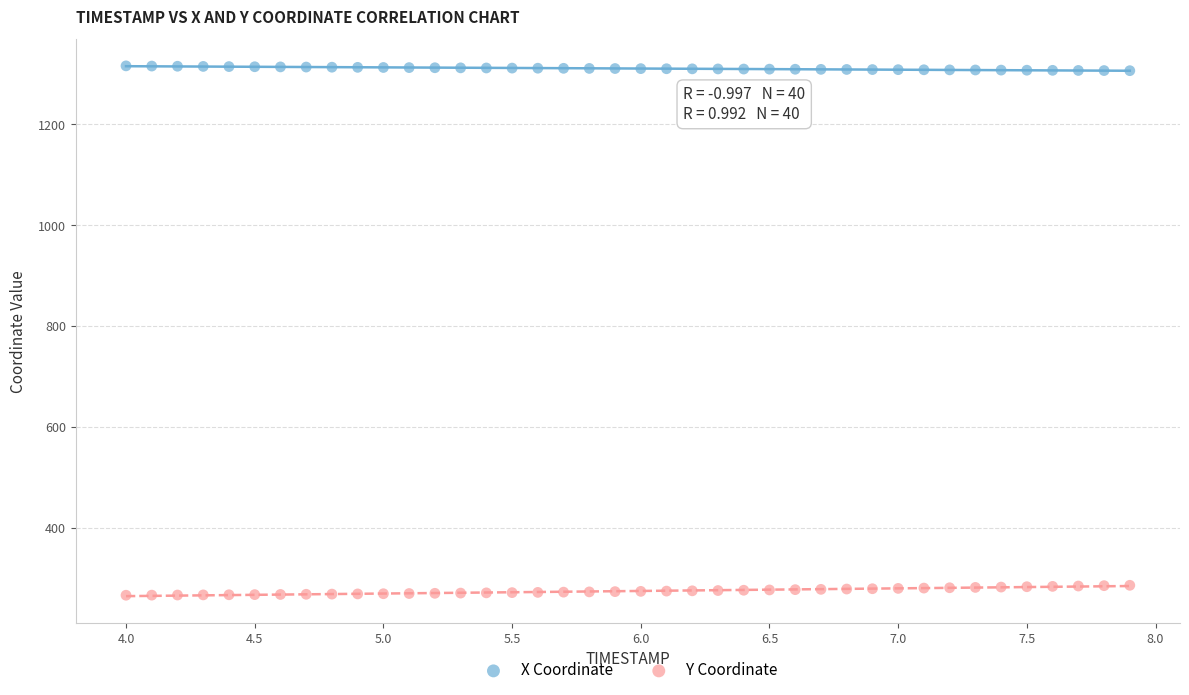

Across all data points, what is the range of Y values (max minus min)?

1049.4